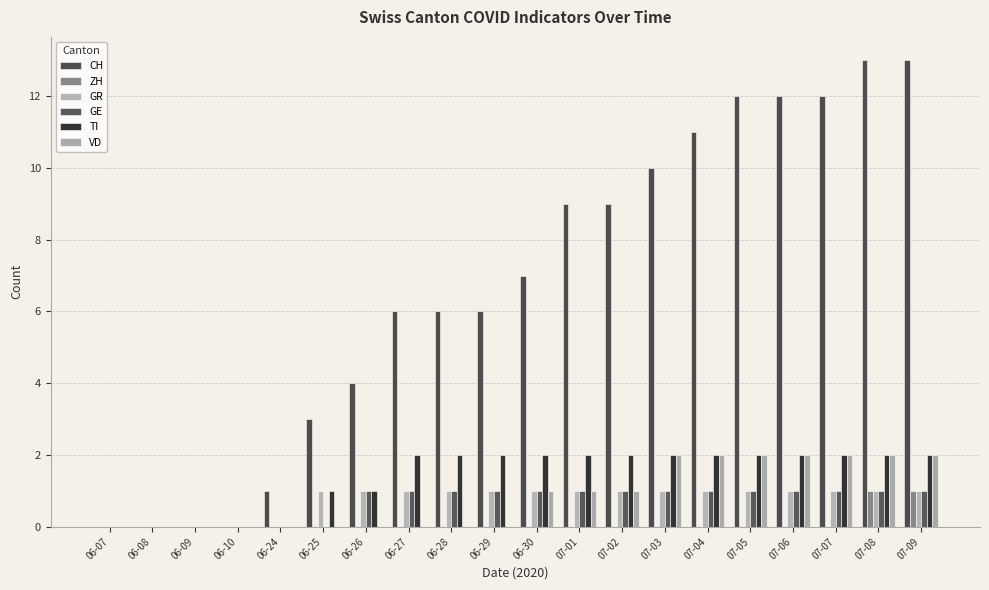

Which series has the largest total across all categories?

CH